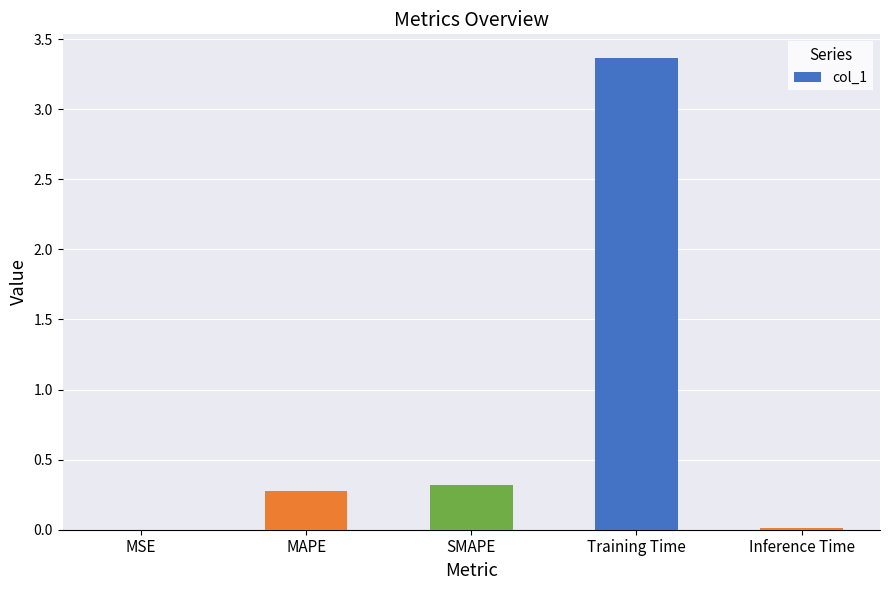

True or false: the data shows 1.5 at Training Time.

False